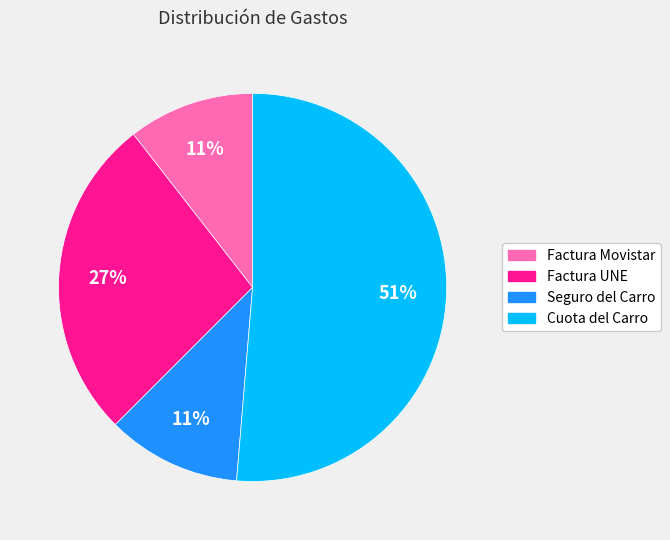

To the nearest percent, what percentage of the pie is Cuota del Carro?

51%